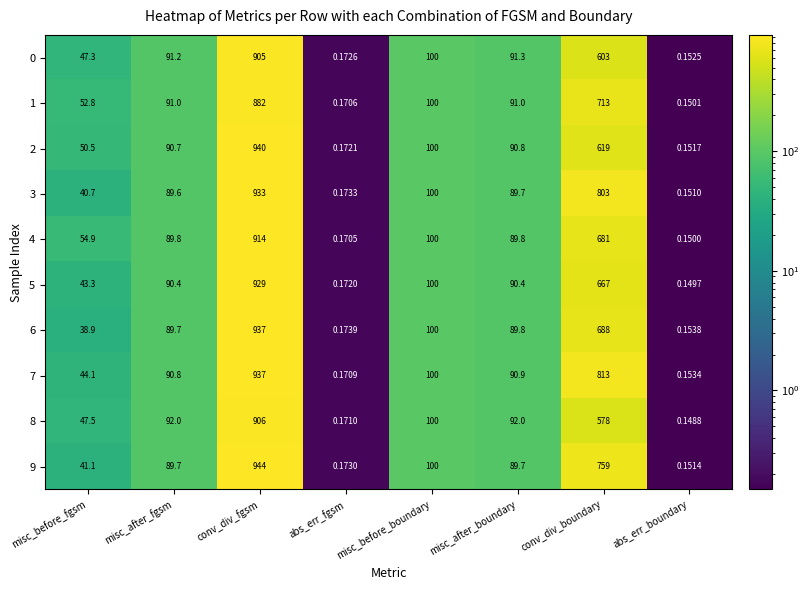

Which label corresponds to the smallest value in the chart?

abs_err_boundary